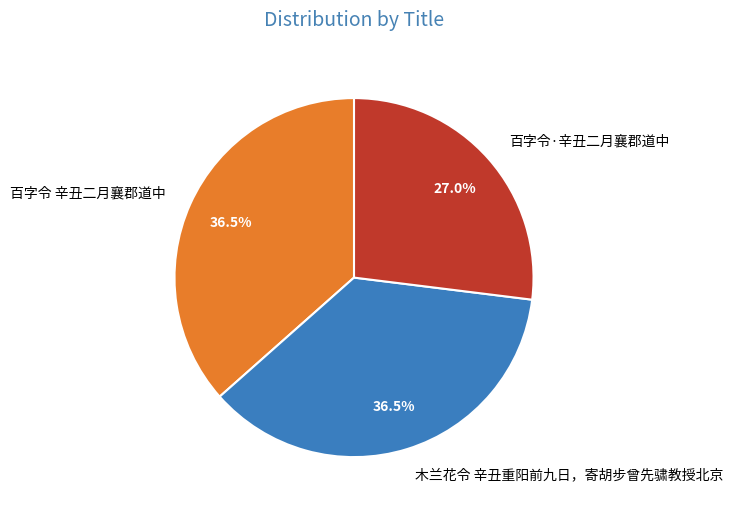

Count the number of slices in the pie.

3